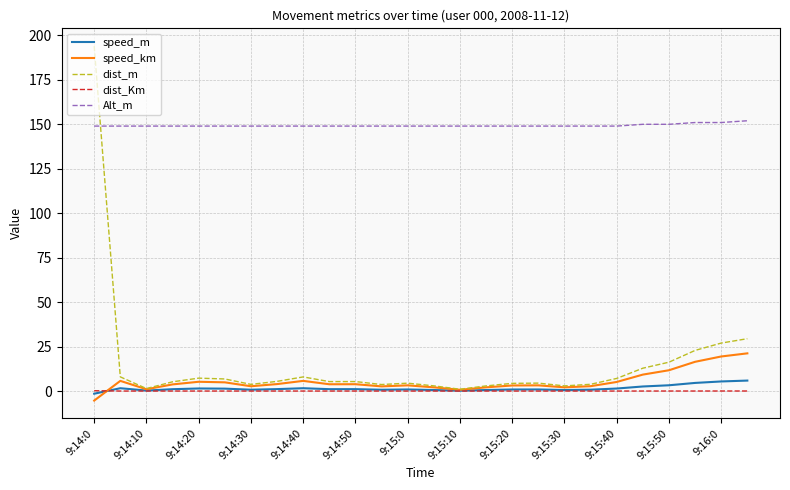

After their last crossing, which series has the higher values: Alt_m or dist_m?

Alt_m